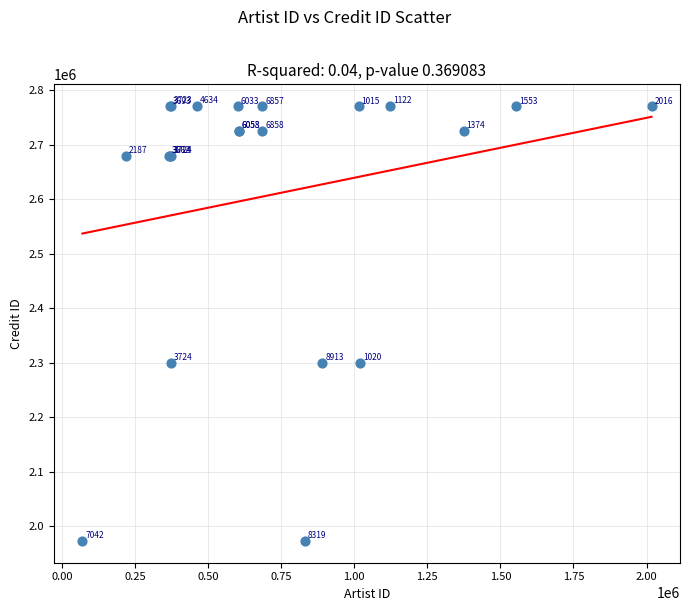

What Y value in the scatter plot is closest to 2371914?

2300224